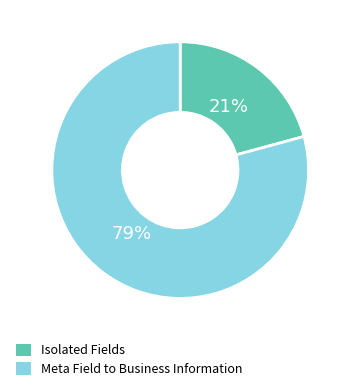

Between Meta Field to Business Information and Isolated Fields, which is larger?

Meta Field to Business Information